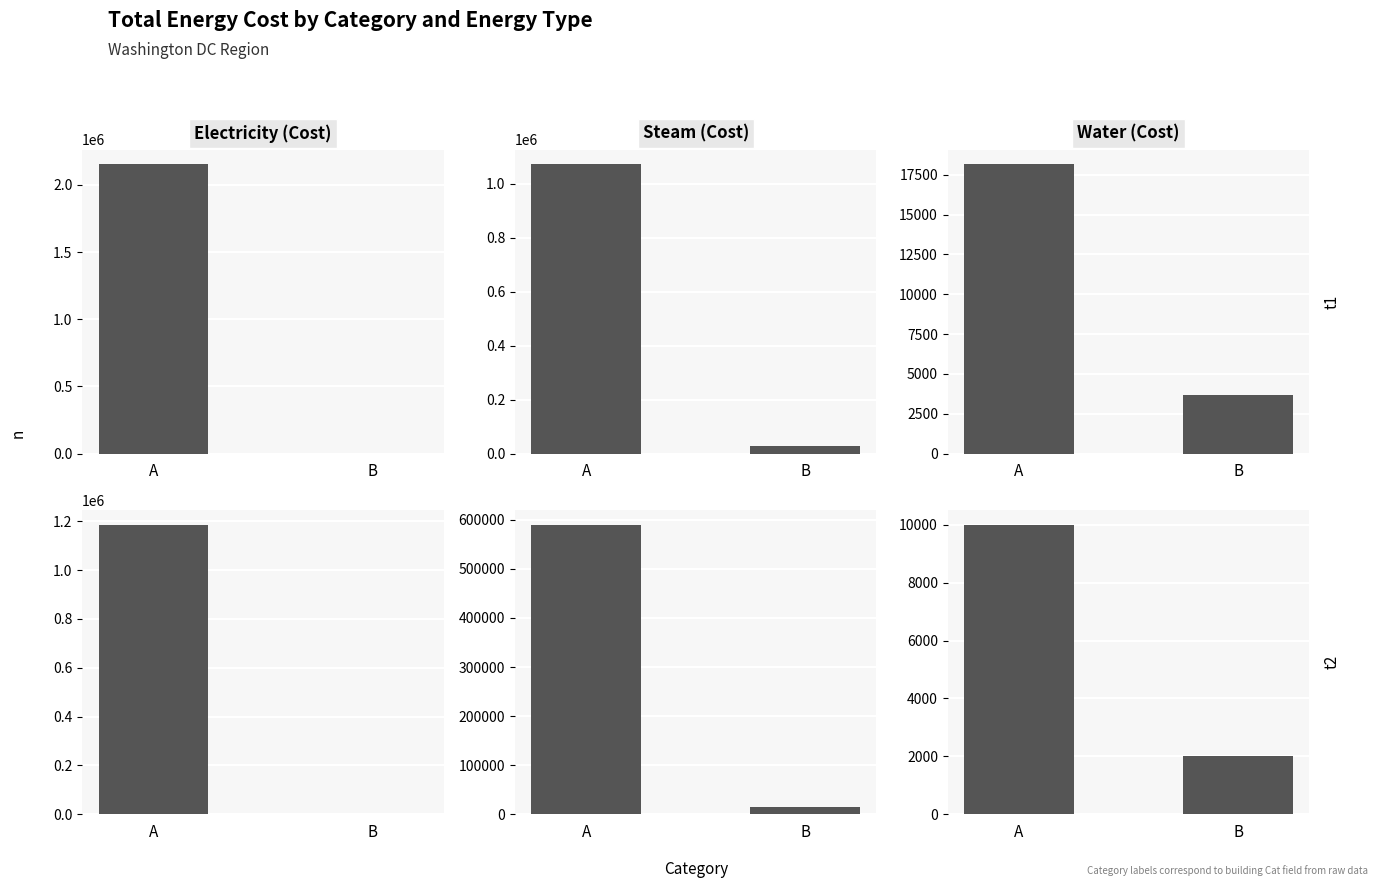

What is the sum of the Water (Cost) values at B and A?

12018.1